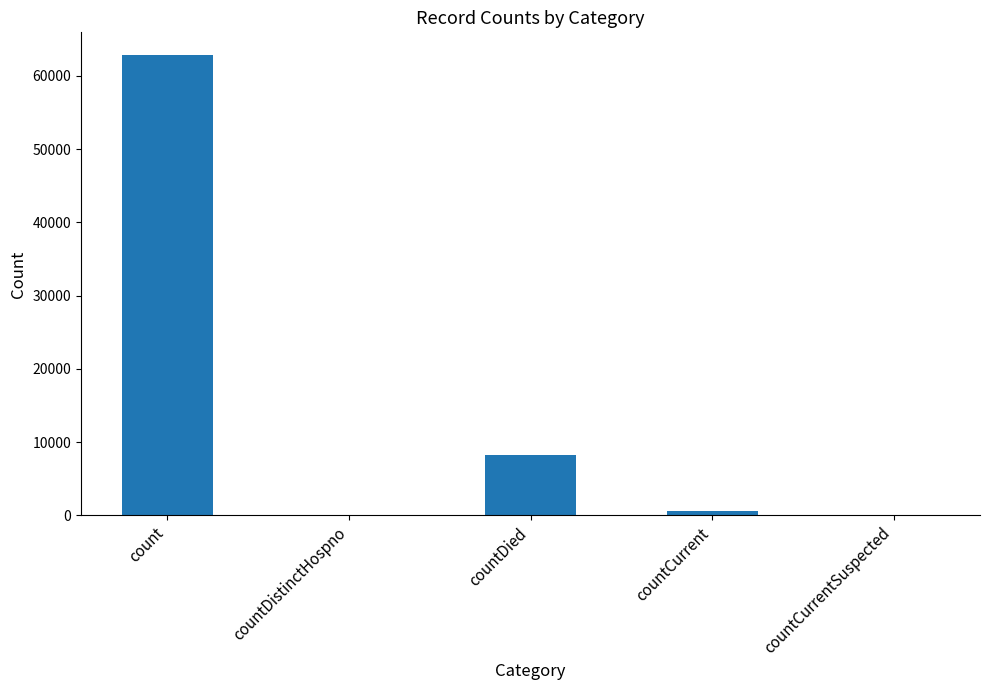

The chart shows a value of 23072 at countDistinctHospno. True or false?

False